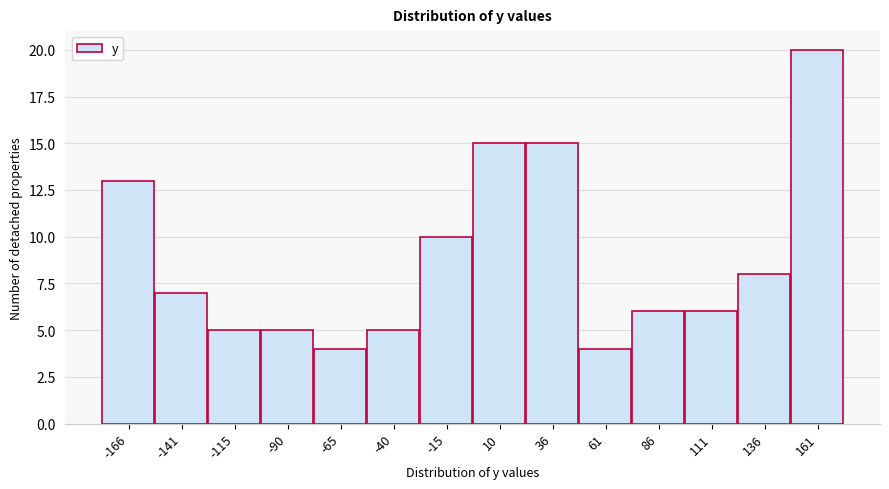

Reading left to right, list all the values displayed in this chart.

-166=13	-141=7	-115=5	-90=5	-65=4	-40=5	-15=10	10=15	36=15	61=4	86=6	111=6	136=8	161=20